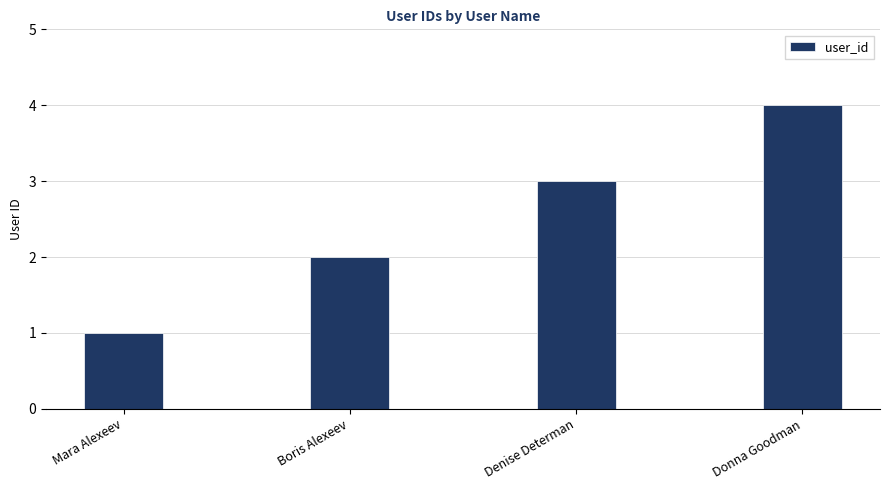

What is the difference between the maximum and minimum values?

3